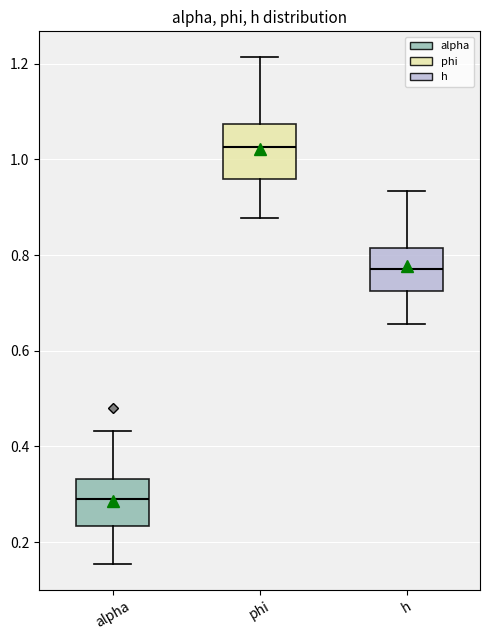

Which box's median line is the lowest?

alpha